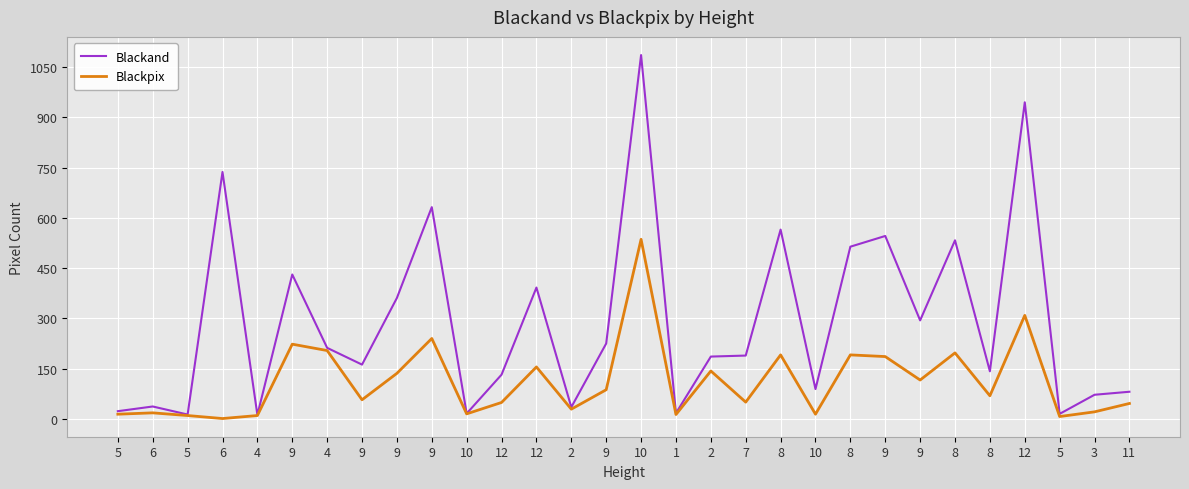

What are all the series names shown in the legend?

Blackand, Blackpix